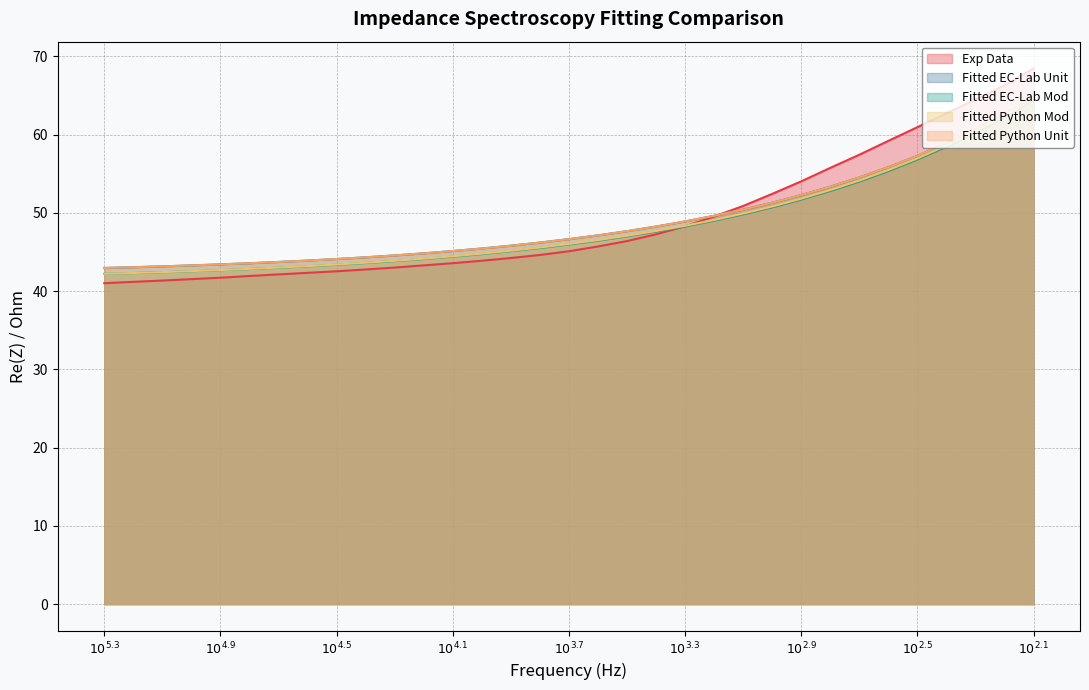

Is it true that Fitted Python Unit equals 53.3 at 25?

True